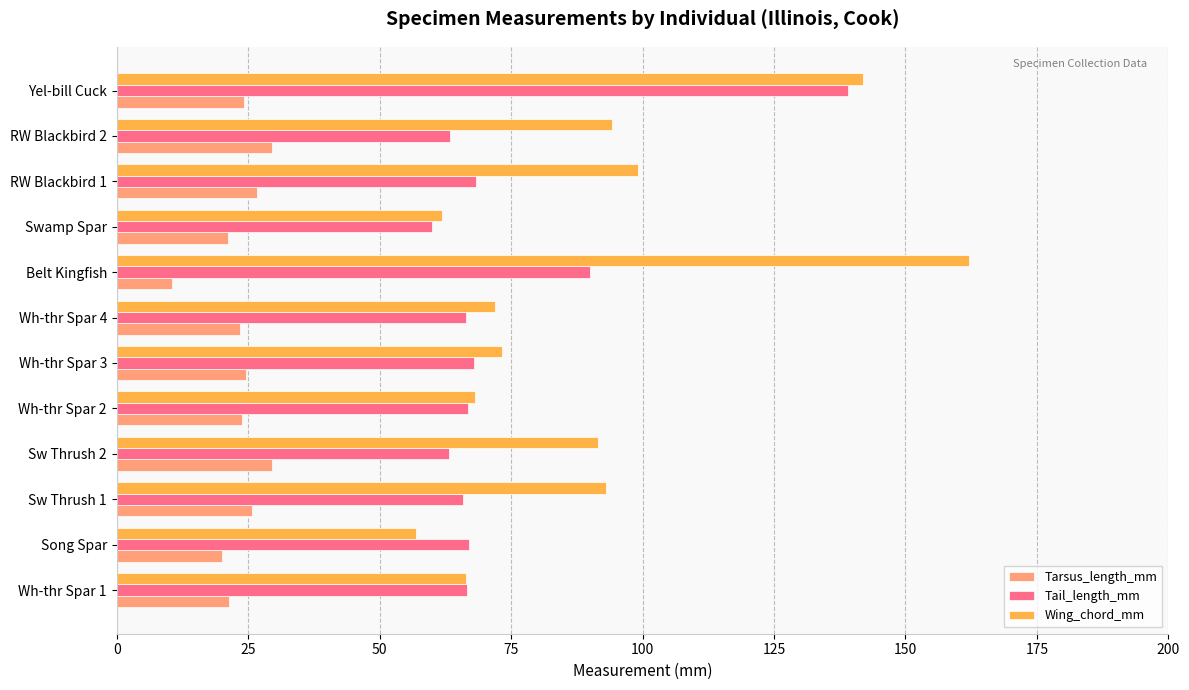

What is the average value of the Wing_chord_mm series?

90.0